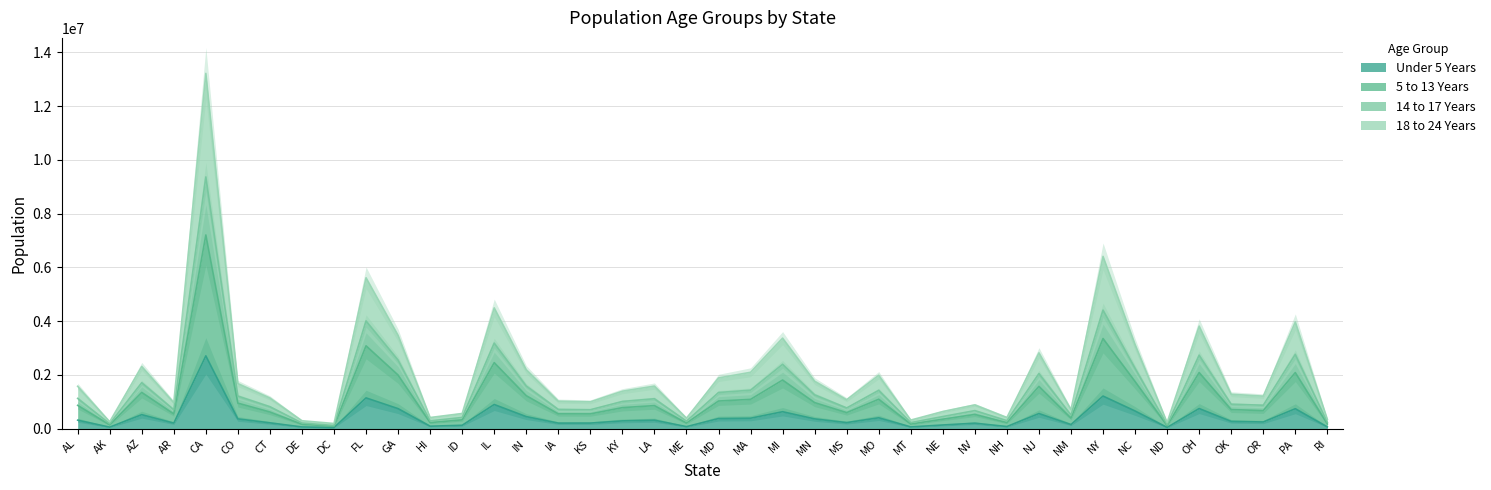

Rank the categories by Under 5 Years value from lowest to highest.

DC, ND, AK, DE, RI, MT, ME, NH, HI, ID, NE, NM, NV, IA, AR, KS, CT, MS, OR, OK, KY, AL, LA, CO, MN, MD, MA, MO, IN, AZ, NJ, MI, NC, PA, GA, OH, IL, FL, NY, CA